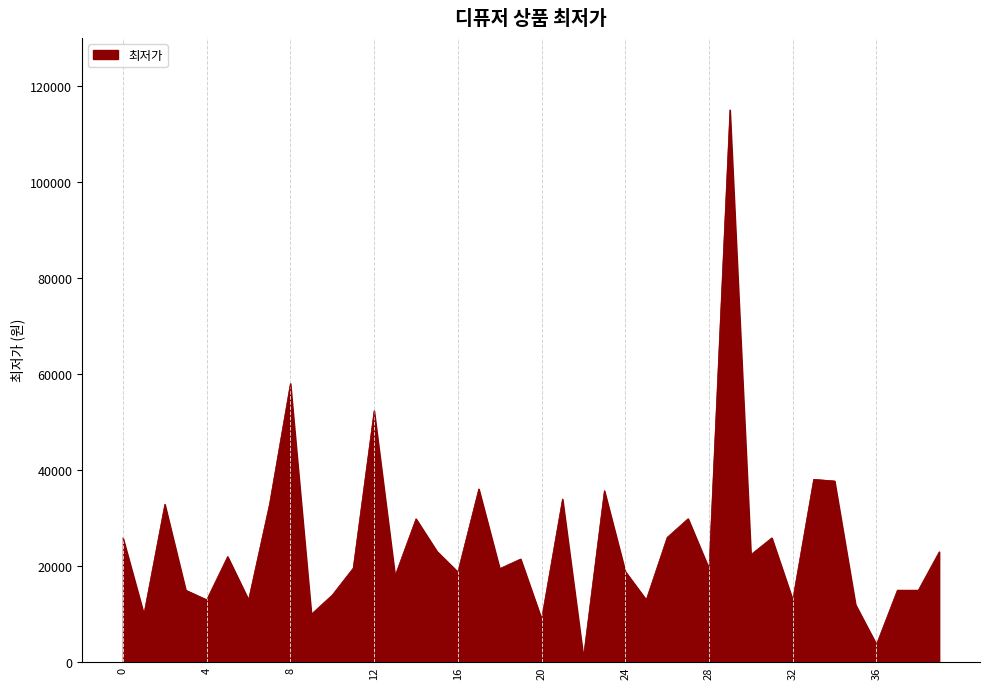

How many lines are shown in the chart?

1